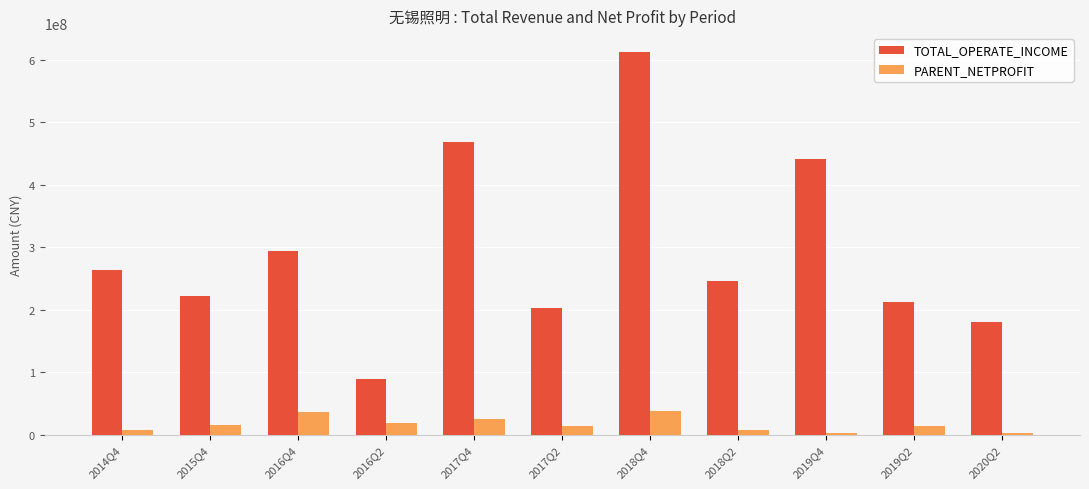

True or false: TOTAL_OPERATE_INCOME has a value of 440705662.6 at 2019Q4.

True